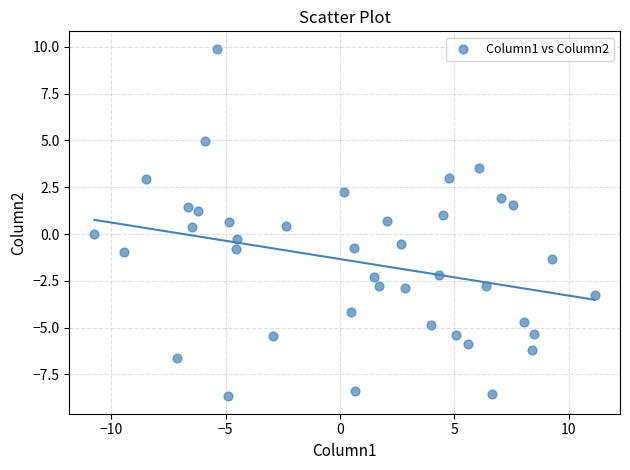

What is the range of Y values (max minus min)?

18.6